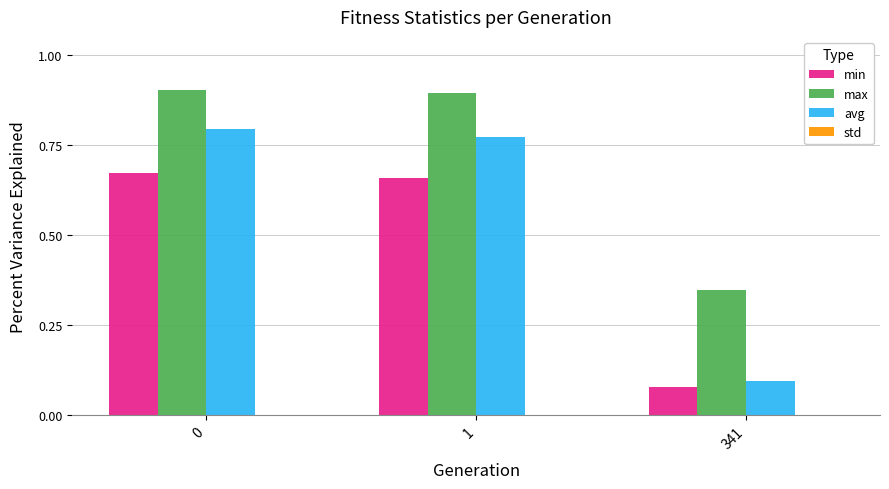

Read the min value at 341.

0.1